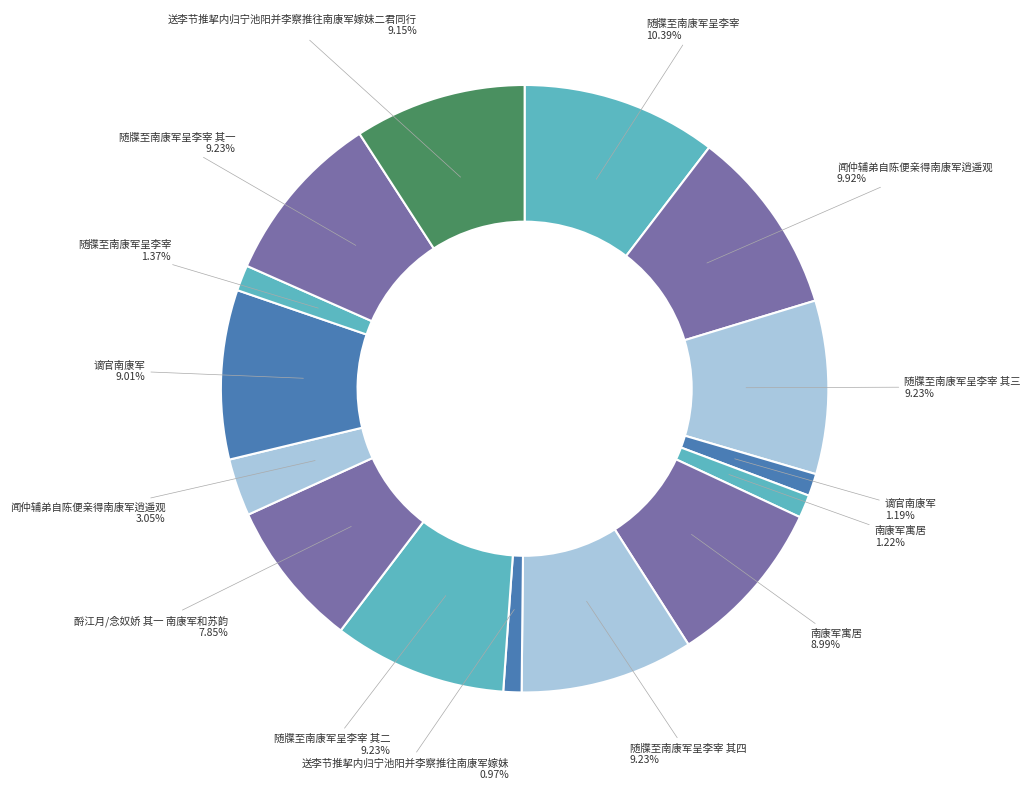

Which slice is the largest?

随牒至南康军呈李宰